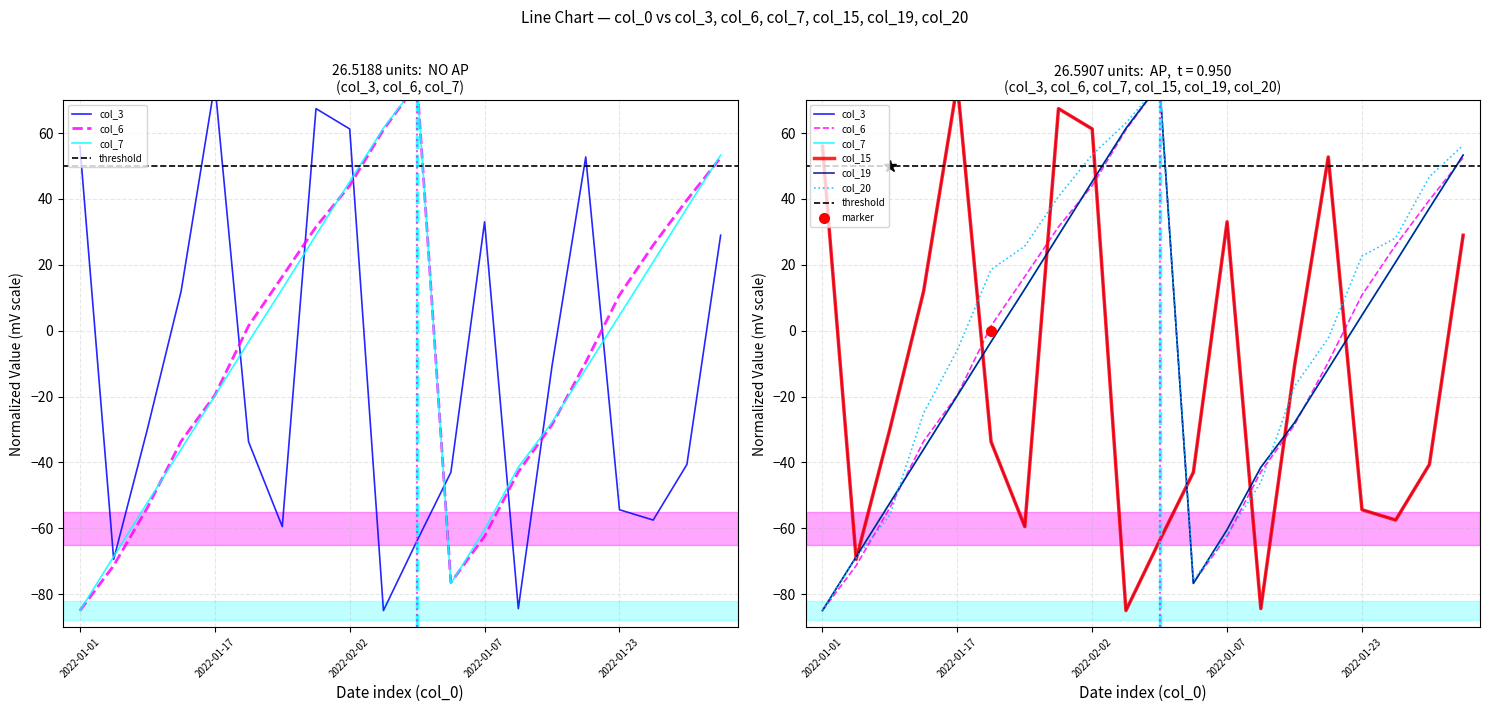

Where is col_20 nearest to the value -5?

2022-01-17